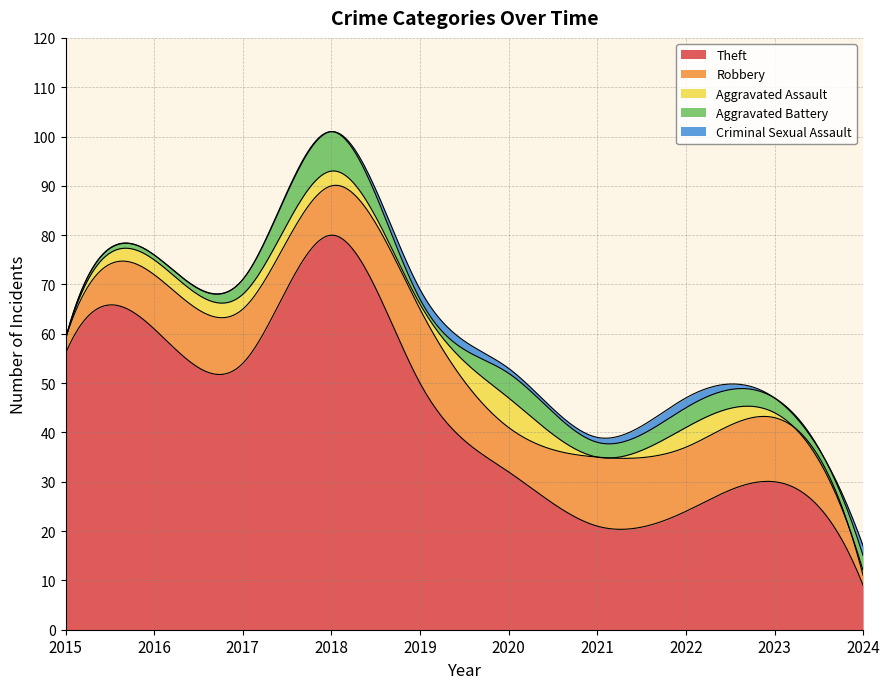

Count the number of data series in this chart.

5